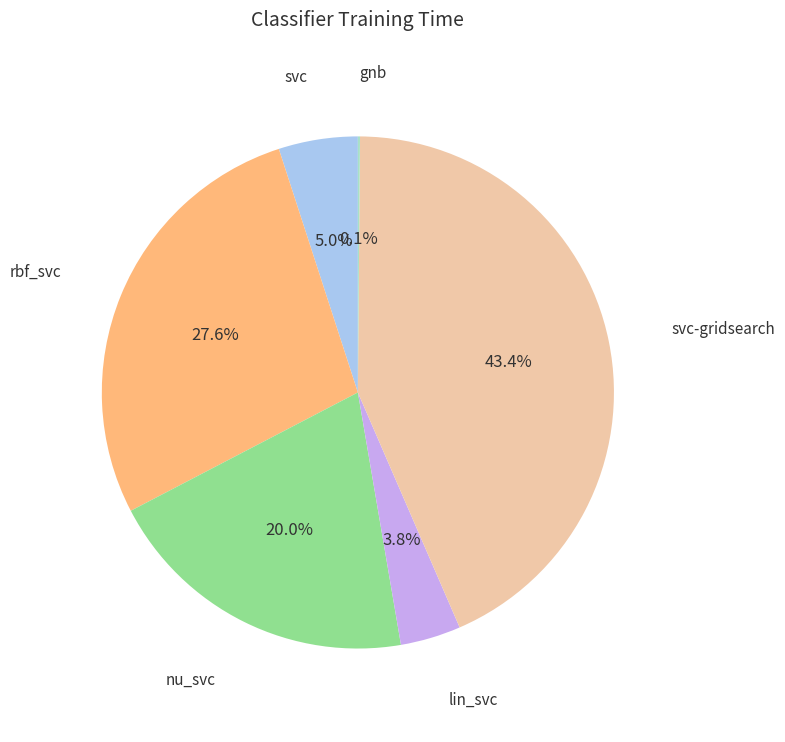

Which category has the biggest portion of the pie?

svc-gridsearch